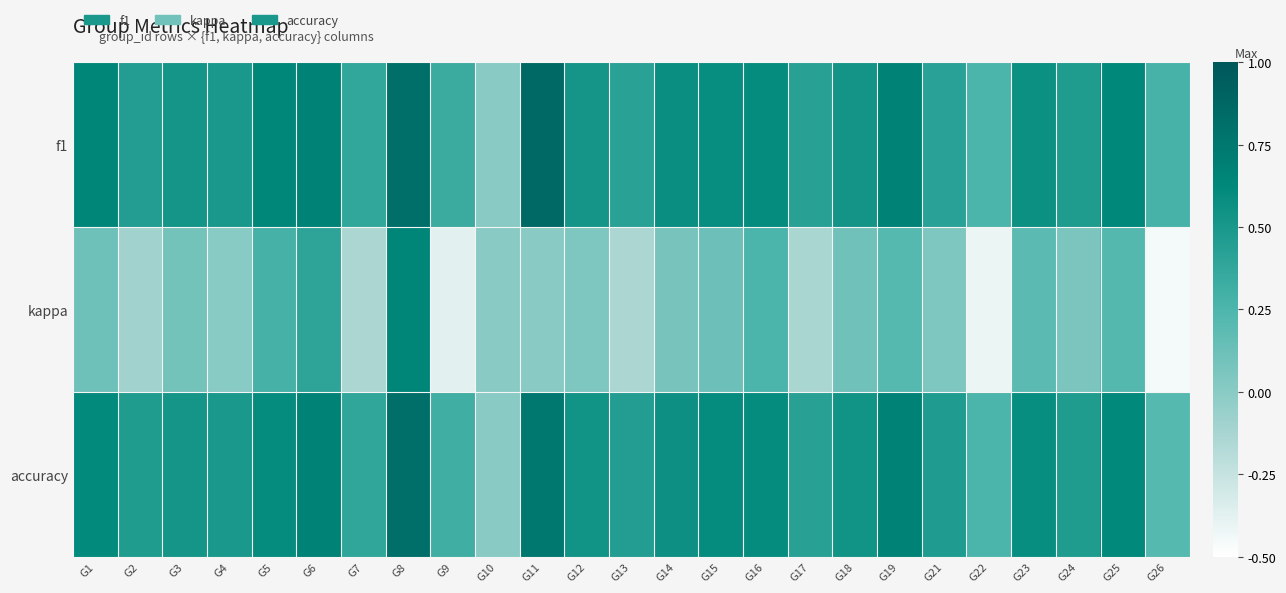

How many categories are shown in the chart?

25